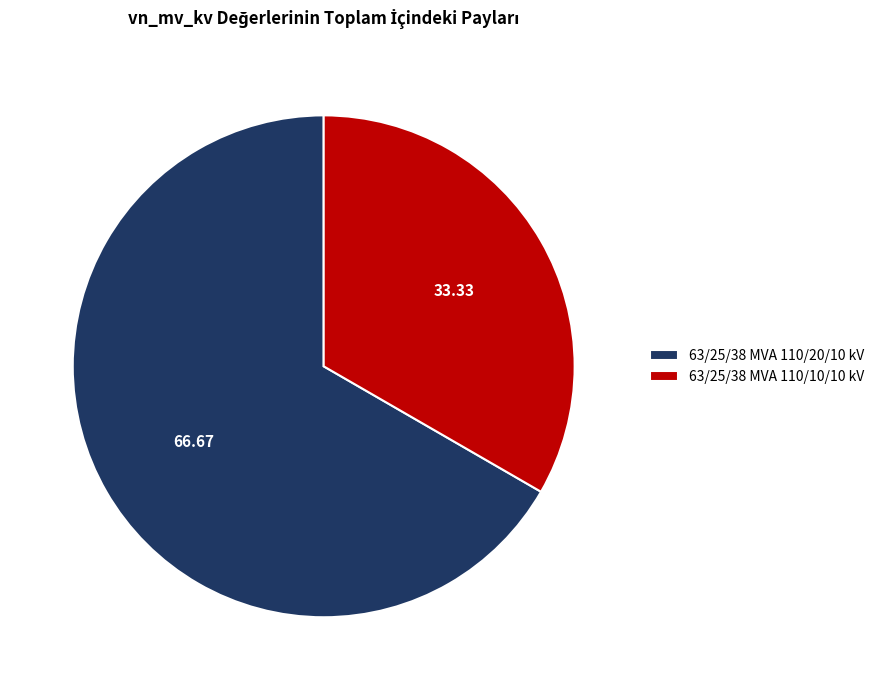

Does any single category account for the majority?

Yes